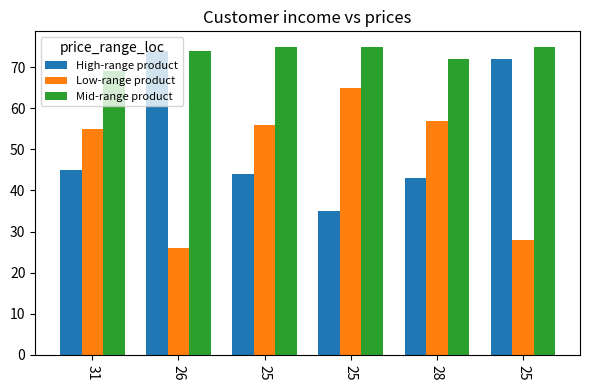

How many data points in High-range product are less than 45?

3